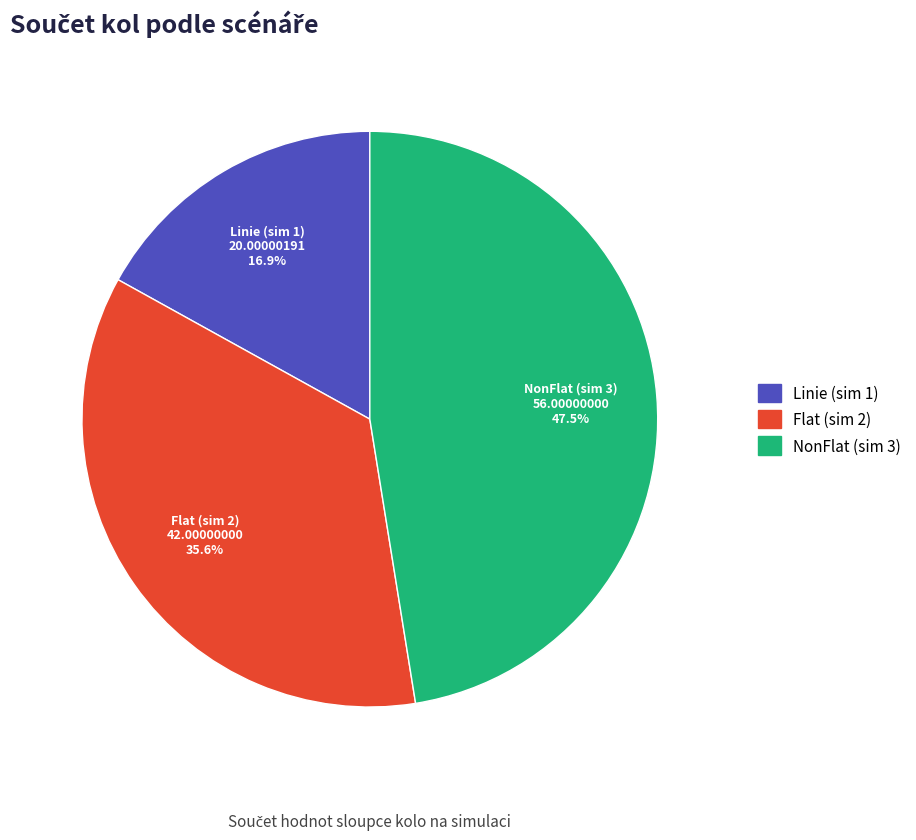

Is there any slice that represents more than half of the pie?

No